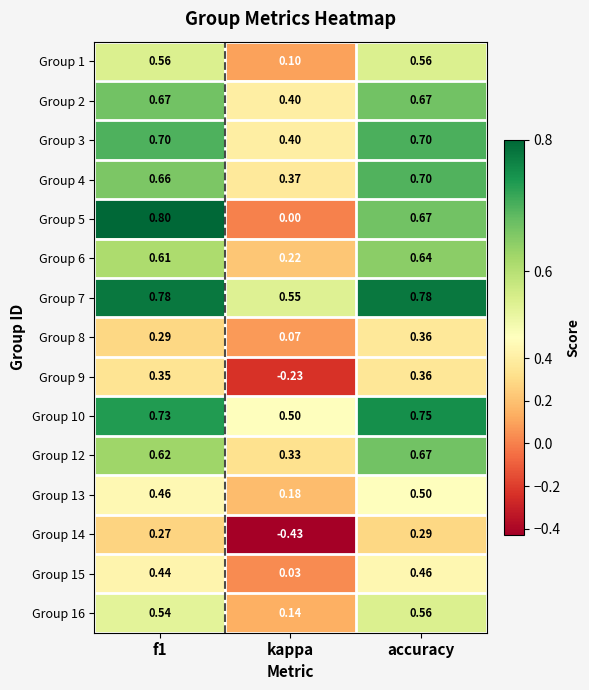

Is the value of Group 10 at f1 greater than the value of Group 4 at accuracy?

Yes